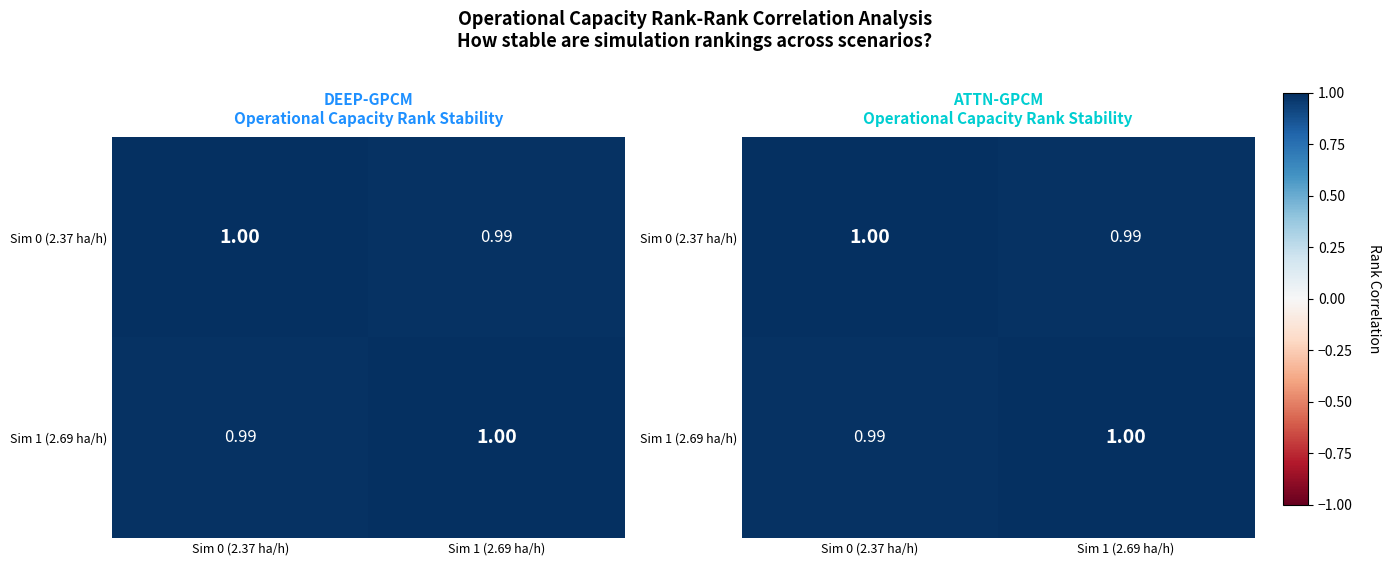

At Sim 0 (2.37 ha/h), list the series in order from smallest to largest.

Sim 1 (2.69 ha/h), Sim 0 (2.37 ha/h)